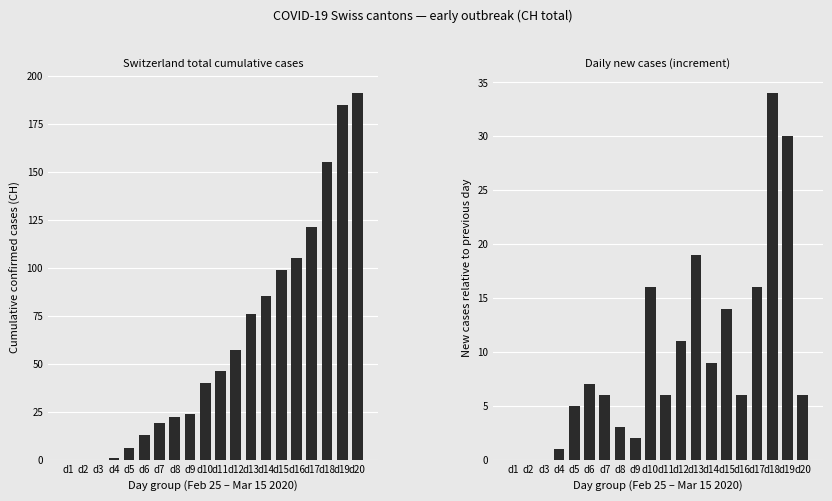

Reading right to left, transcribe all the data shown in this chart.

CH: 191	185	155	121	105	99	85	76	57	46	40	24	22	19	13	6	1	0	0	0
CH daily new: 6	30	34	16	6	14	9	19	11	6	16	2	3	6	7	5	1	0	0	0